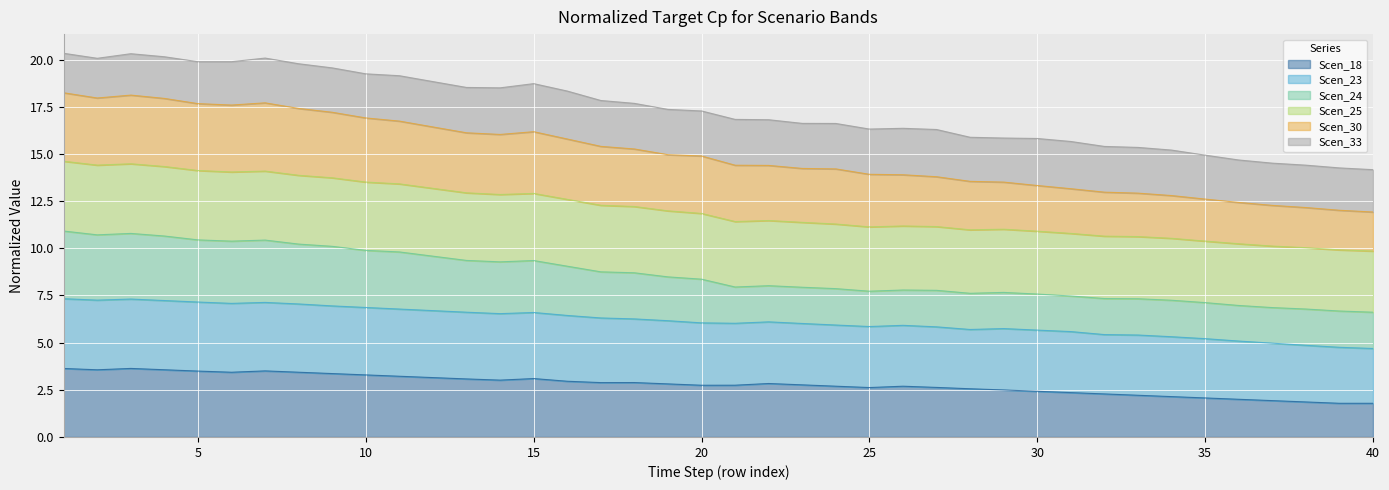

What is the lowest value of the Scen_18 series?

1.8